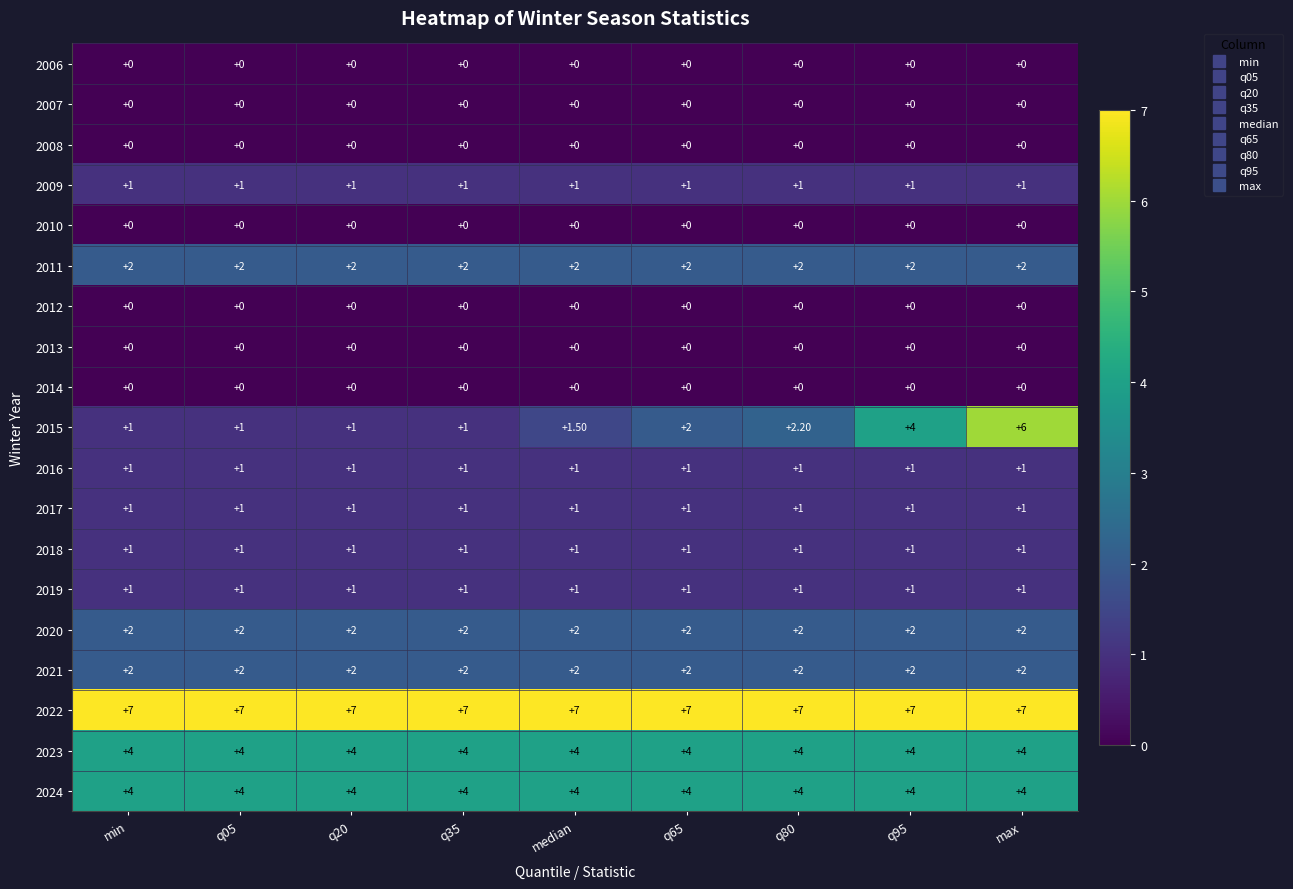

At how many categories does at least one series exceed 2?

9